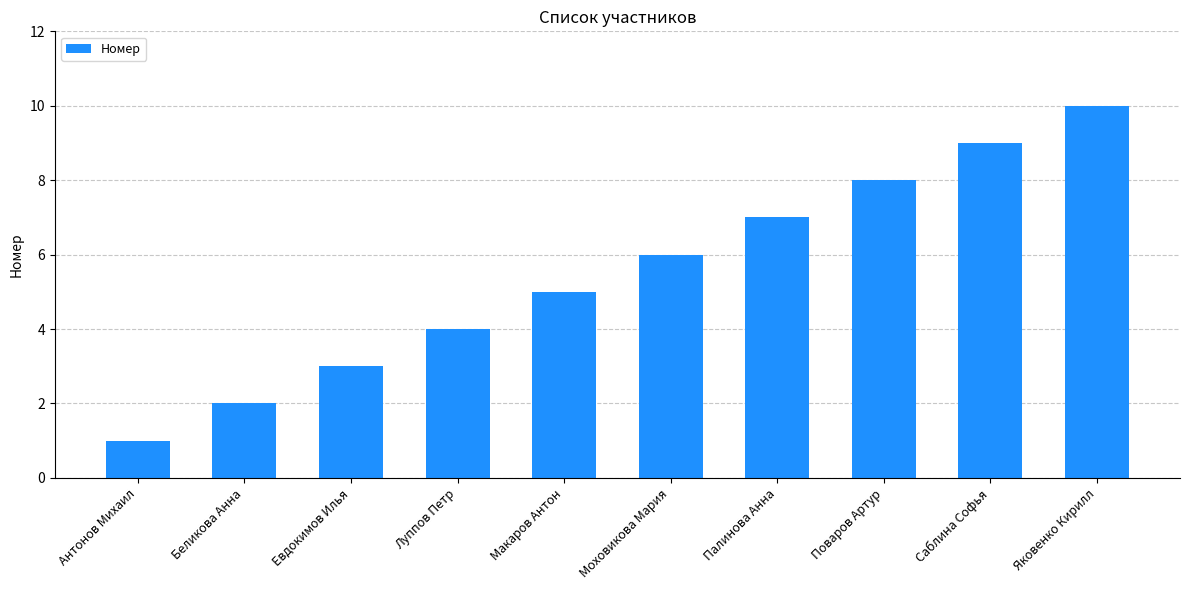

List the labels in order of value, largest first.

Яковенко Кирилл, Саблина Софья, Поваров Артур, Палинова Анна, Моховикова Мария, Макаров Антон, Луппов Петр, Евдокимов Илья, Беликова Анна, Антонов Михаил